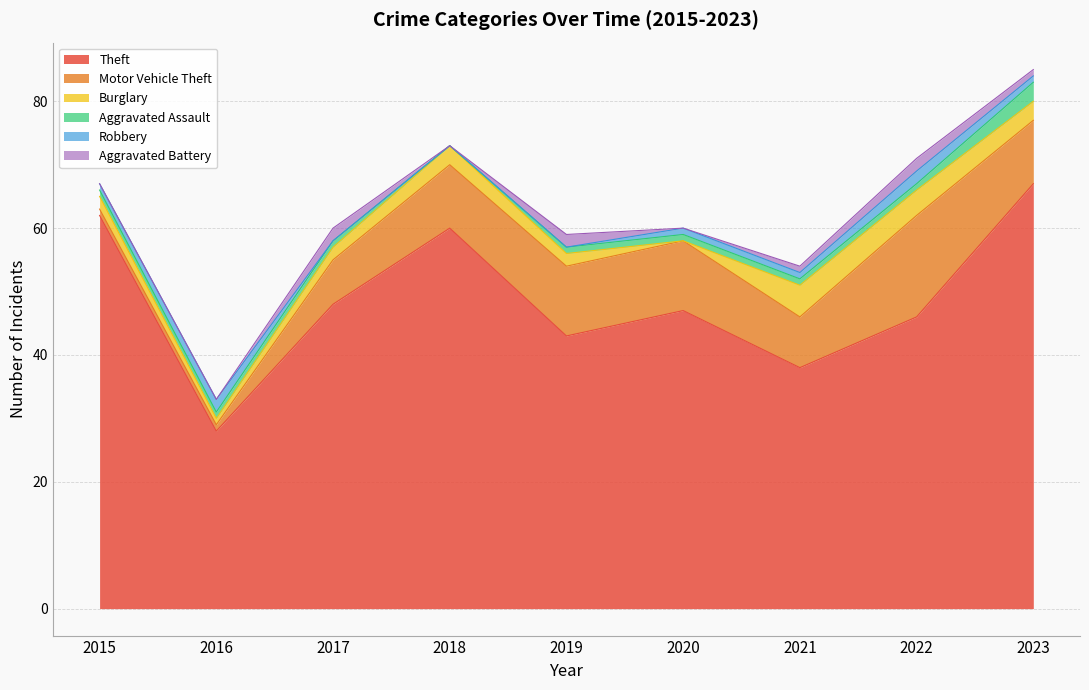

Between 2018 and 2022, which series saw the biggest shift?

Theft